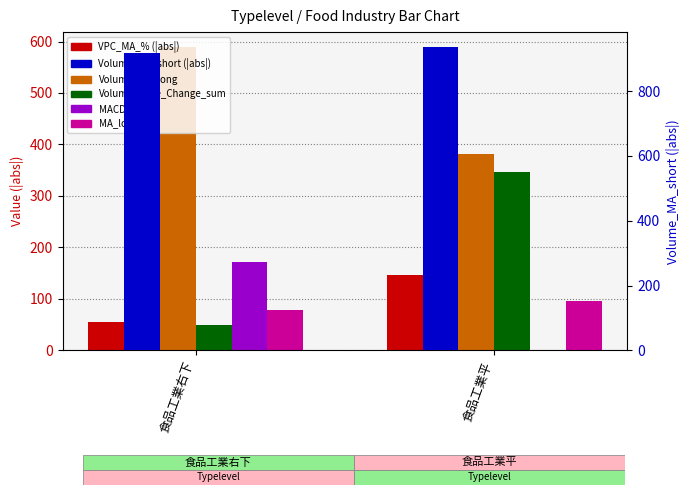

Is it true that MACD_% equals 54.0 at 食品工業右下?

False